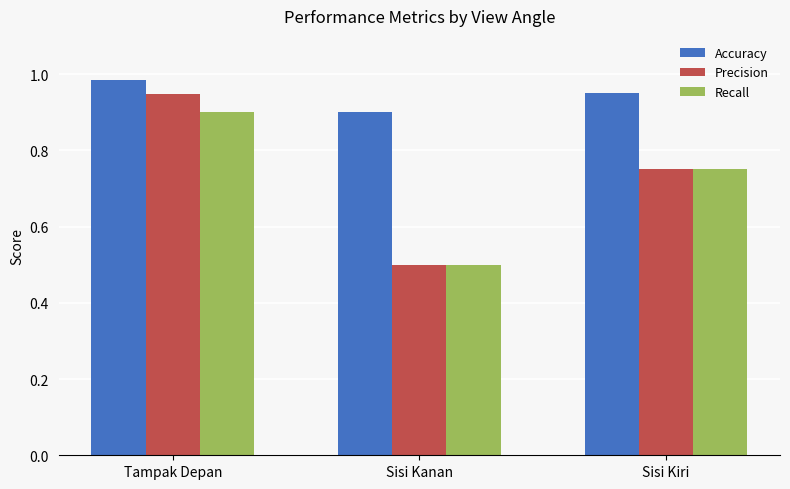

Which series has the largest range (max minus min)?

Precision